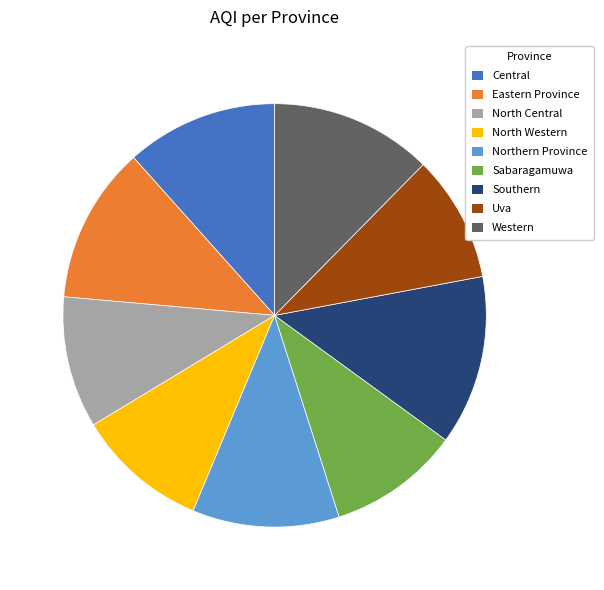

Does any single category account for the majority?

No